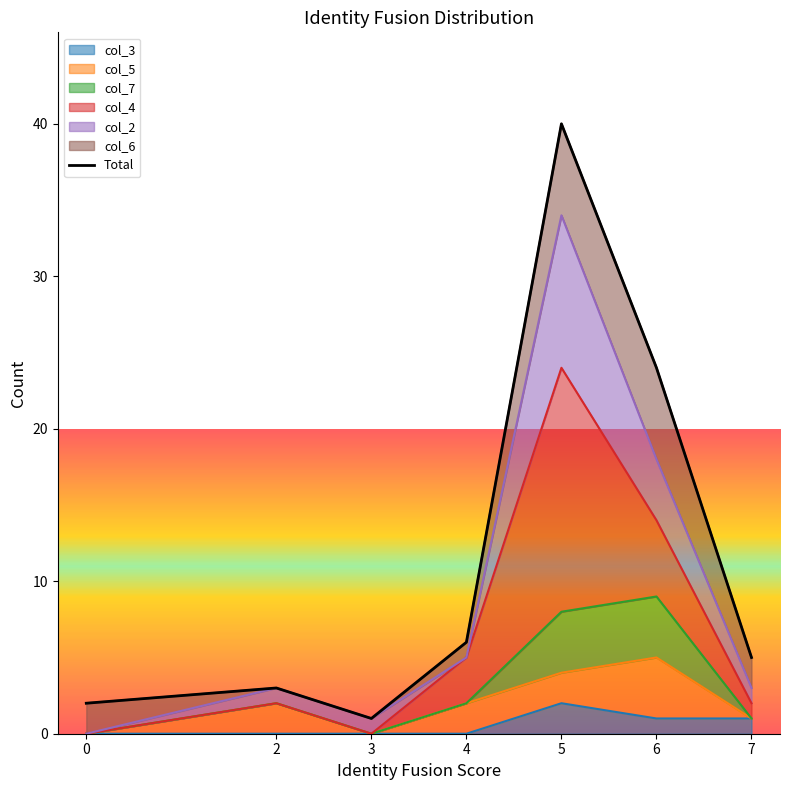

What is the greatest value displayed?

40